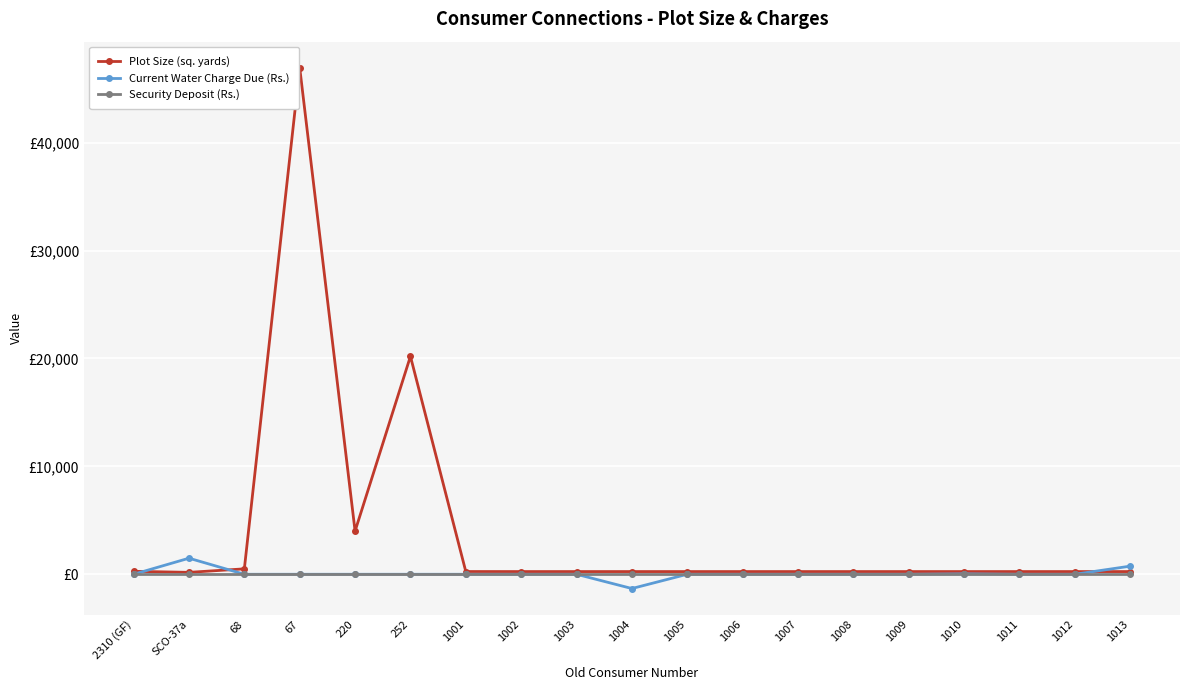

What are all the series names shown in the legend?

Plot Size (sq. yards), Current Water Charge Due (Rs.), Security Deposit (Rs.)